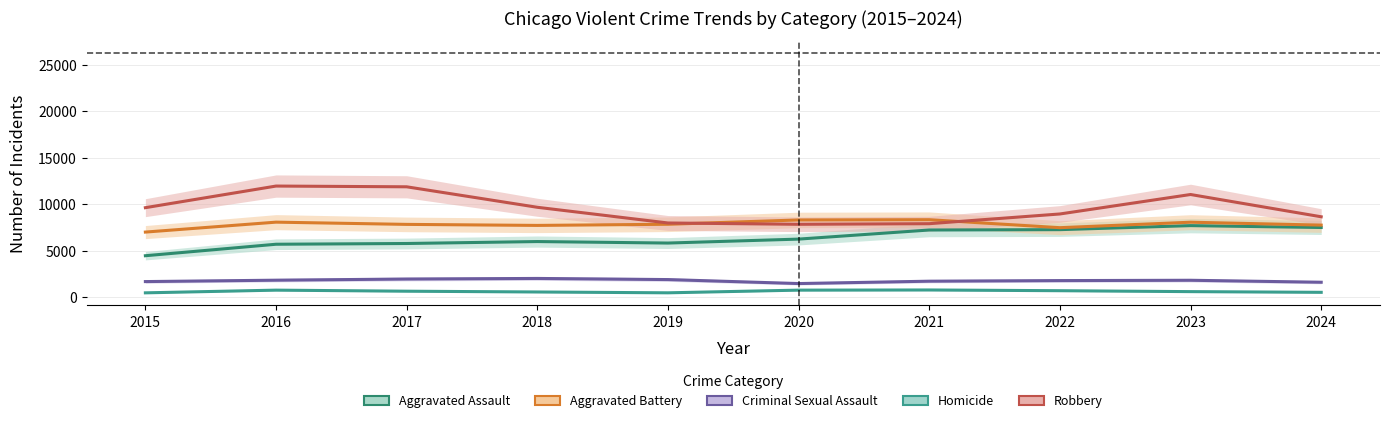

Rank the categories by Robbery value from lowest to highest.

2020, 2021, 2019, 2024, 2022, 2015, 2018, 2023, 2017, 2016